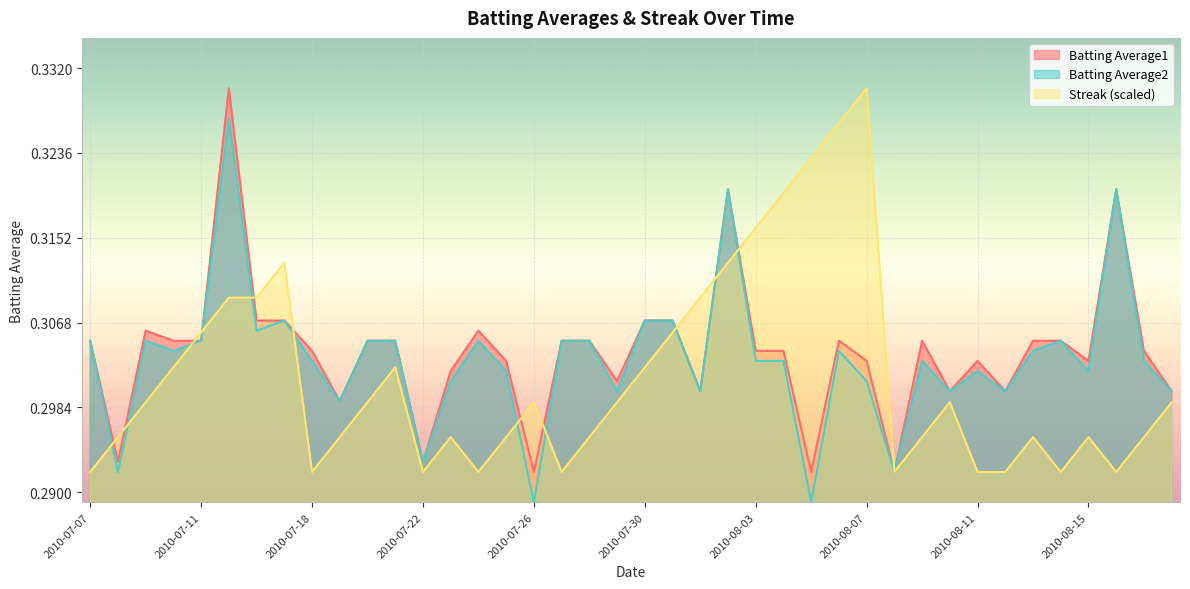

Reading right to left, what are all the values shown in this chart?

Batting Average1: 0.3	0.3	0.3	0.3	0.3	0.3	0.3	0.3	0.3	0.3	0.3	0.3	0.3	0.3	0.3	0.3	0.3	0.3	0.3	0.3	0.3	0.3	0.3	0.3	0.3	0.3	0.3	0.3	0.3	0.3	0.3	0.3	0.3	0.3	0.3	0.3	0.3	0.3	0.3	0.3
Batting Average2: 0.3	0.3	0.3	0.3	0.3	0.3	0.3	0.3	0.3	0.3	0.3	0.3	0.3	0.3	0.3	0.3	0.3	0.3	0.3	0.3	0.3	0.3	0.3	0.3	0.3	0.3	0.3	0.3	0.3	0.3	0.3	0.3	0.3	0.3	0.3	0.3	0.3	0.3	0.3	0.3
Streak: 0.3	0.3	0.3	0.3	0.3	0.3	0.3	0.3	0.3	0.3	0.3	0.3	0.3	0.3	0.3	0.3	0.3	0.3	0.3	0.3	0.3	0.3	0.3	0.3	0.3	0.3	0.3	0.3	0.3	0.3	0.3	0.3	0.3	0.3	0.3	0.3	0.3	0.3	0.3	0.3